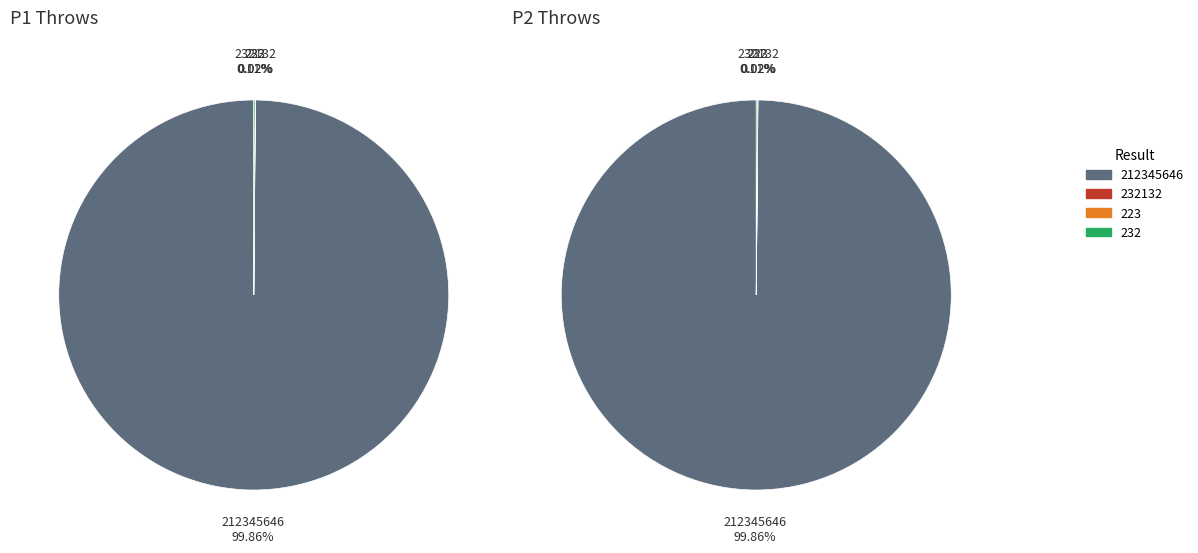

Which category accounts for the majority?

212345646